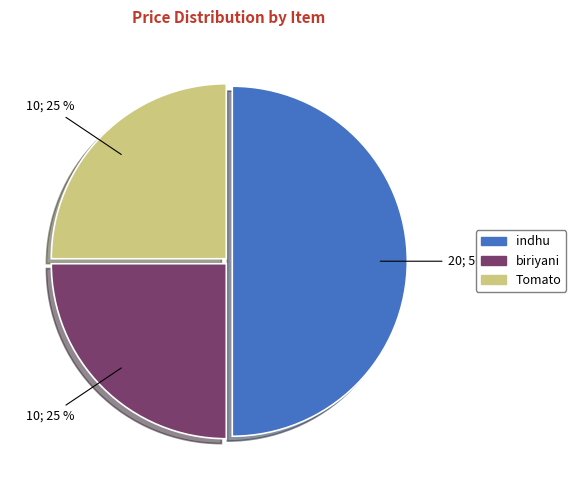

True or false: indhu accounts for 63% of the total.

False